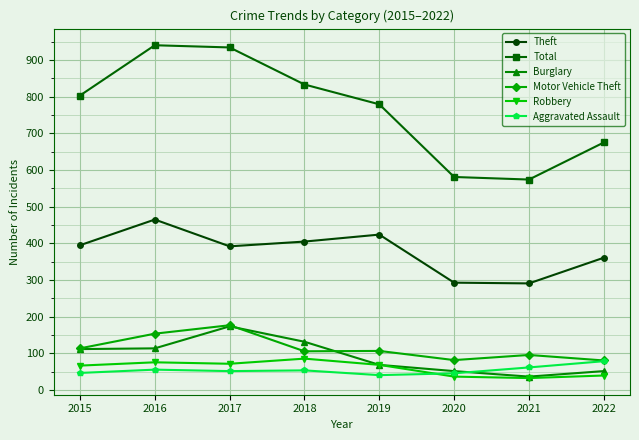

How many lines are shown in the chart?

6